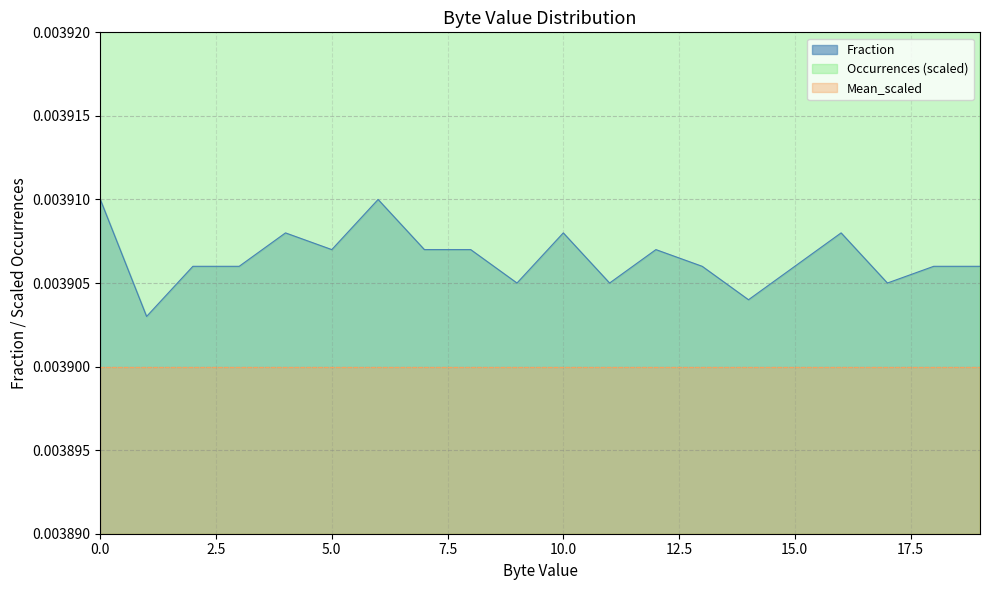

Which has a higher value, 18 or 1?

18